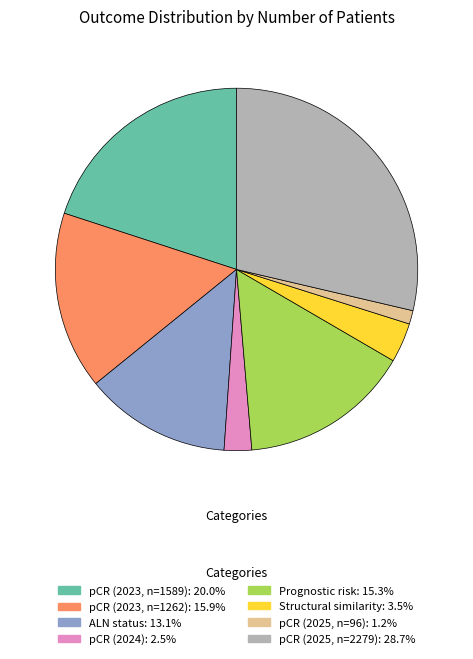

Does any single category account for the majority?

No